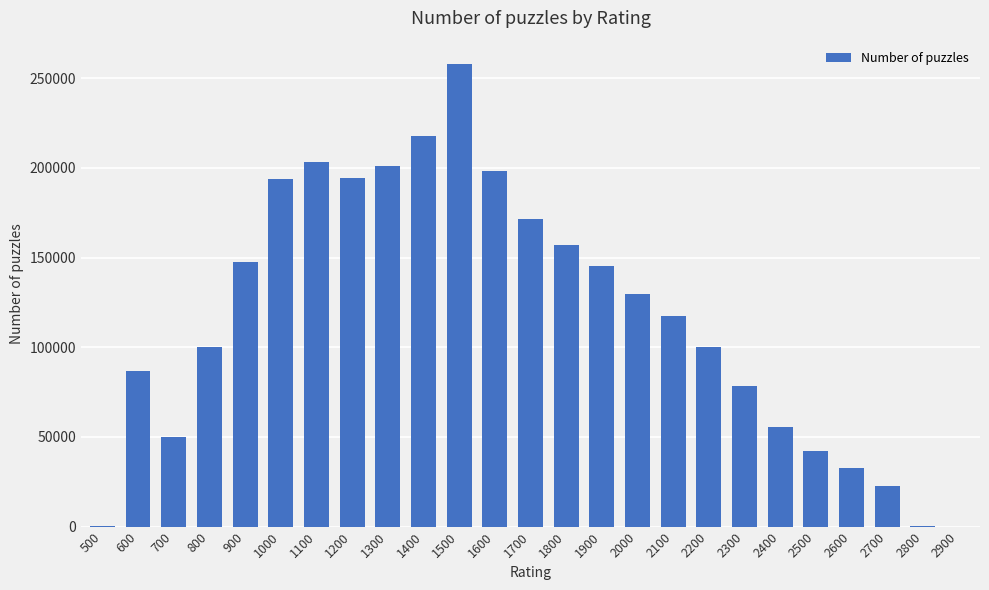

Which label corresponds to the largest value in the chart?

1500